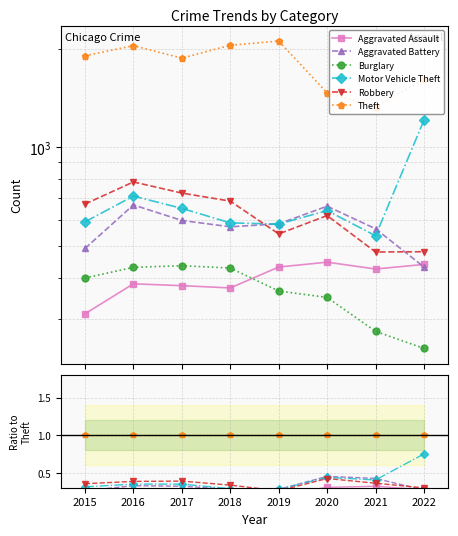

Does the chart display data point markers on the line(s)?

Yes